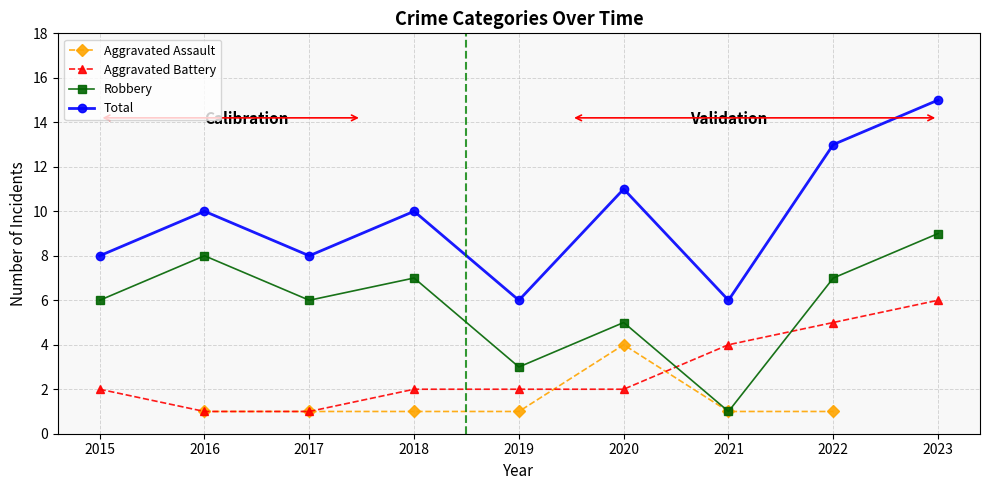

How many lines are shown in the chart?

4